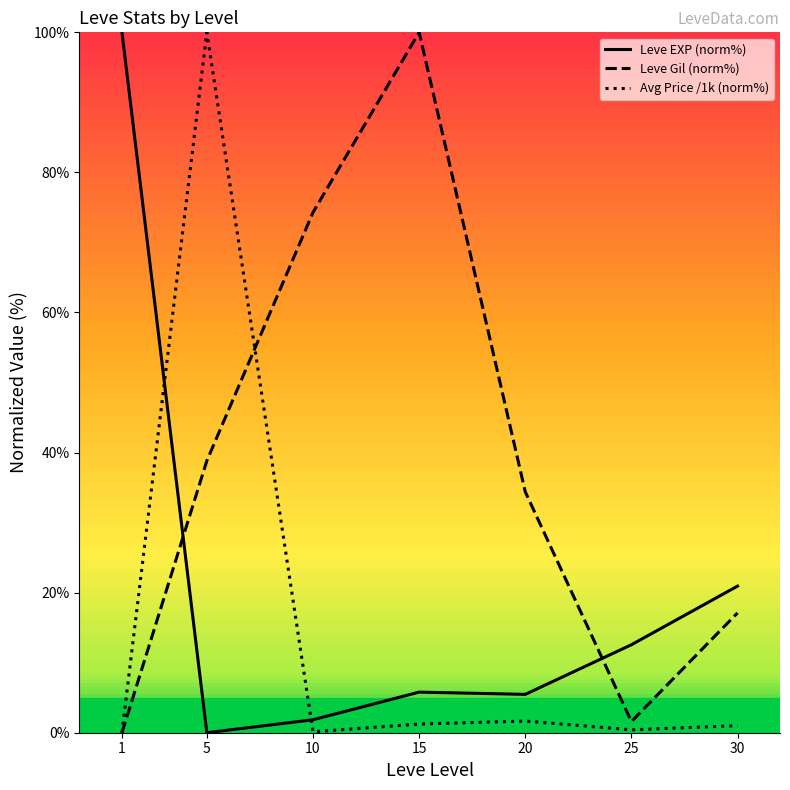

Rank the series by their maximum value, from highest to lowest.

Leve Gil (norm%), Avg Price /1k (norm%), Leve EXP (norm%)